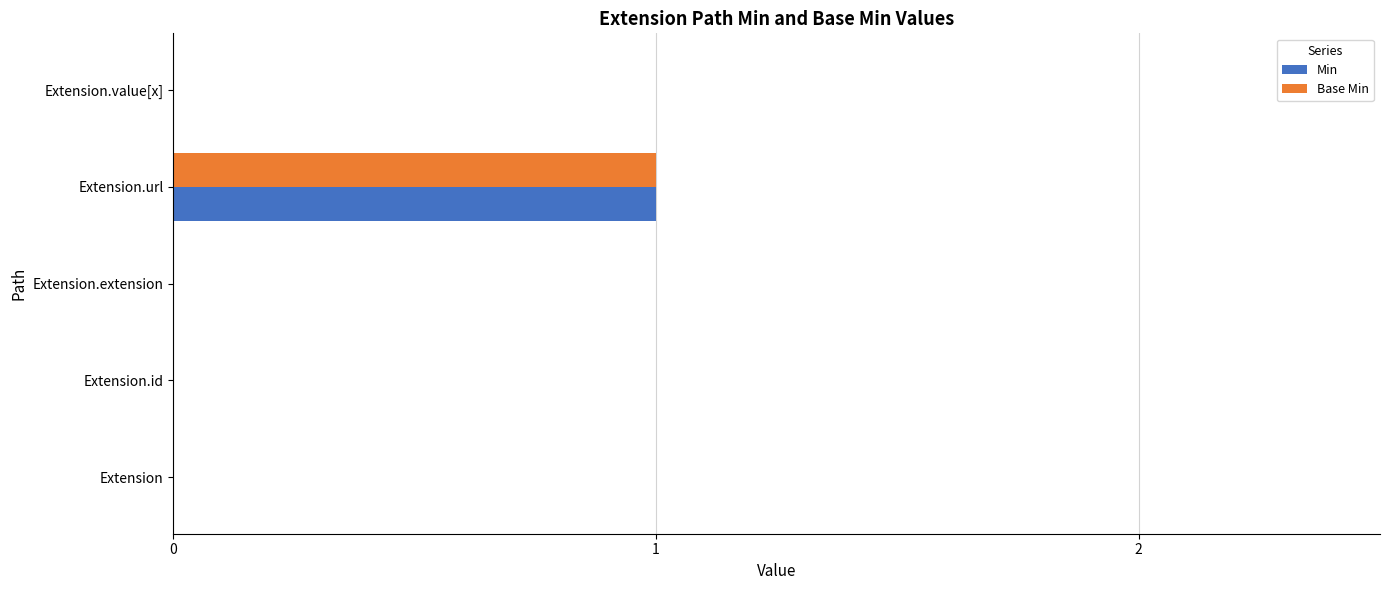

At which label does Base Min reach its peak?

Extension.url